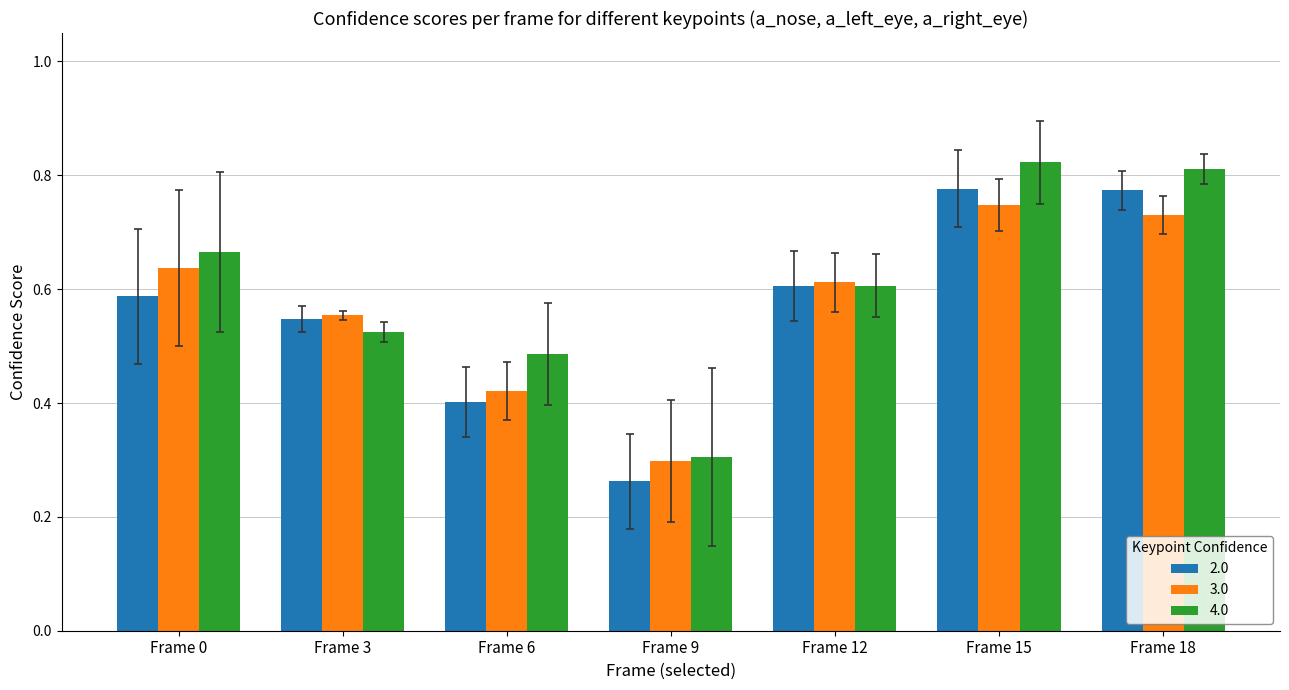

At how many categories does at least one series exceed 0?

7